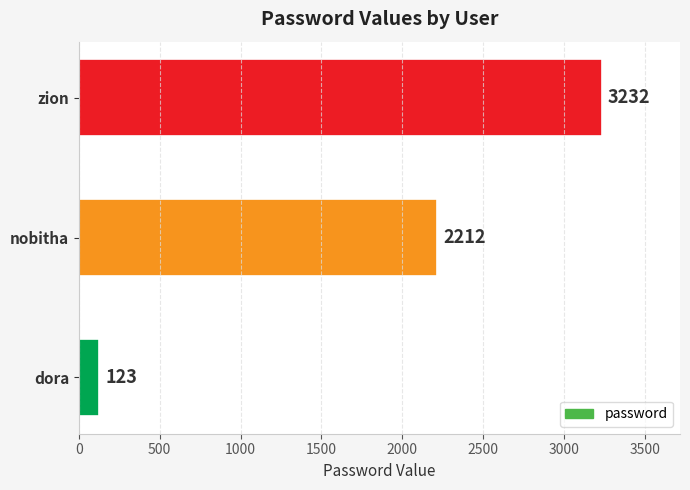

Read the value at zion.

3232